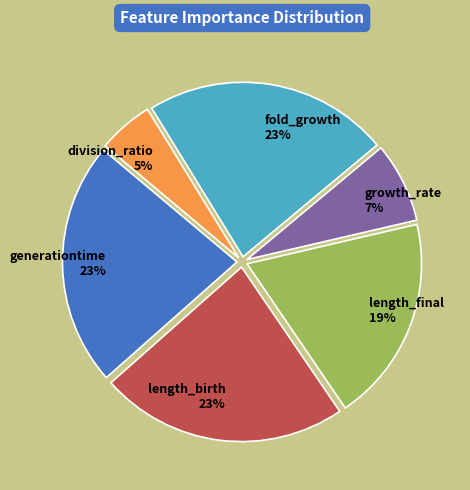

True or false: length_birth accounts for 23% of the total.

True